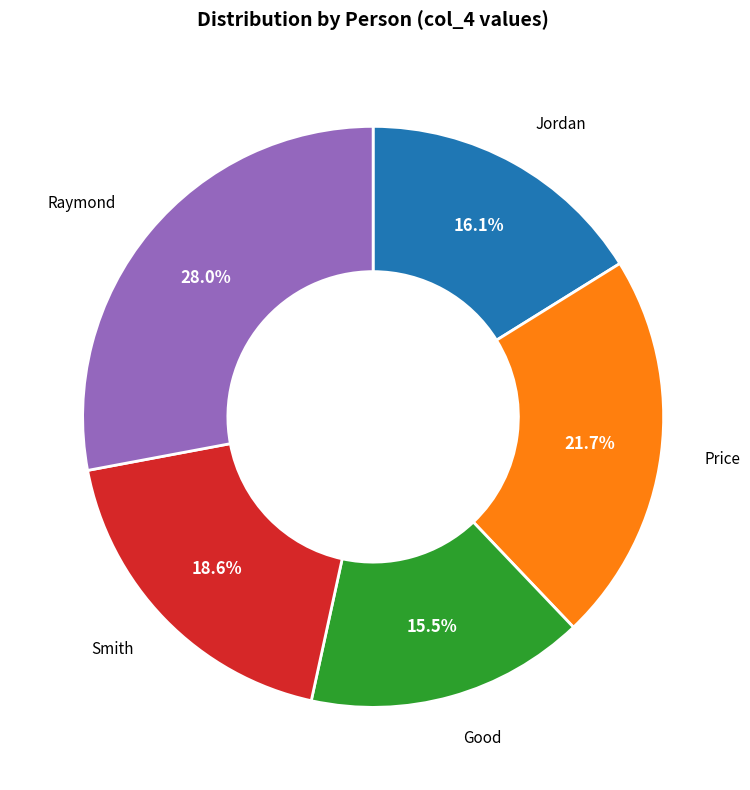

Is there any slice that represents more than half of the pie?

No